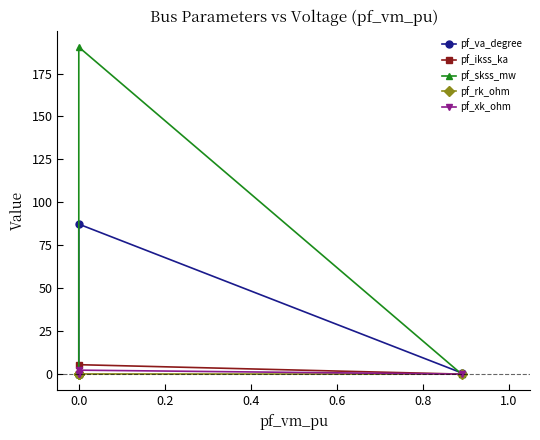

What position from the left is 0.6?

5